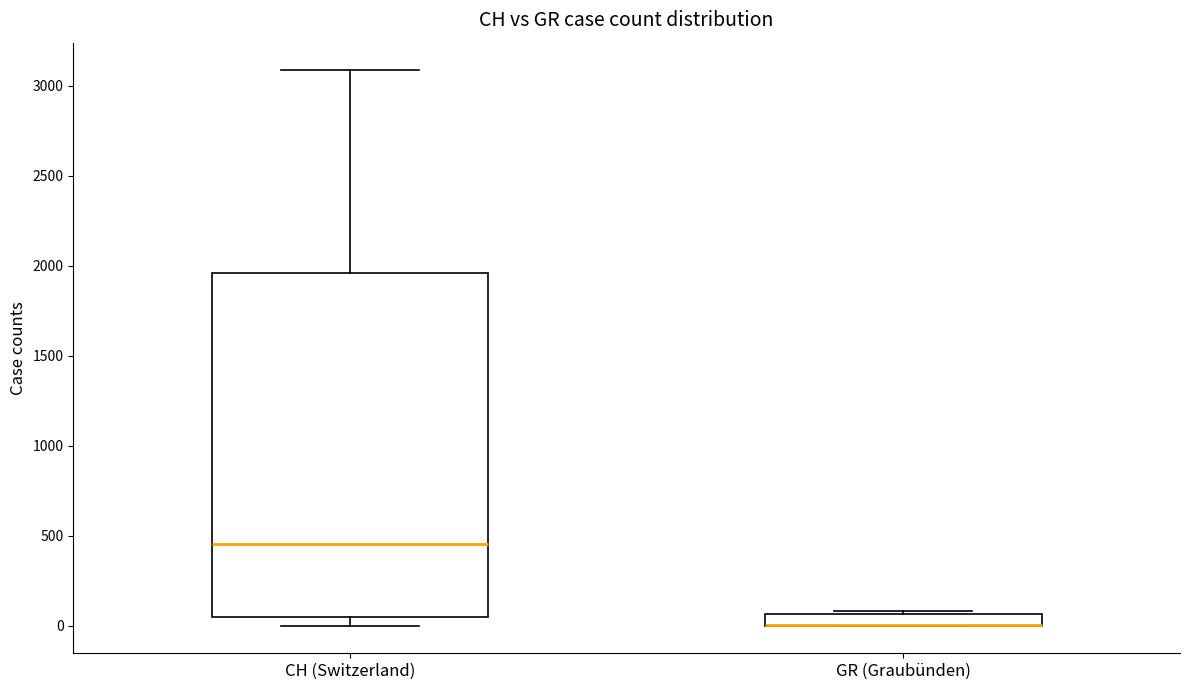

Comparing the boxes themselves (not the whiskers), which one is the tallest?

CH (Switzerland)